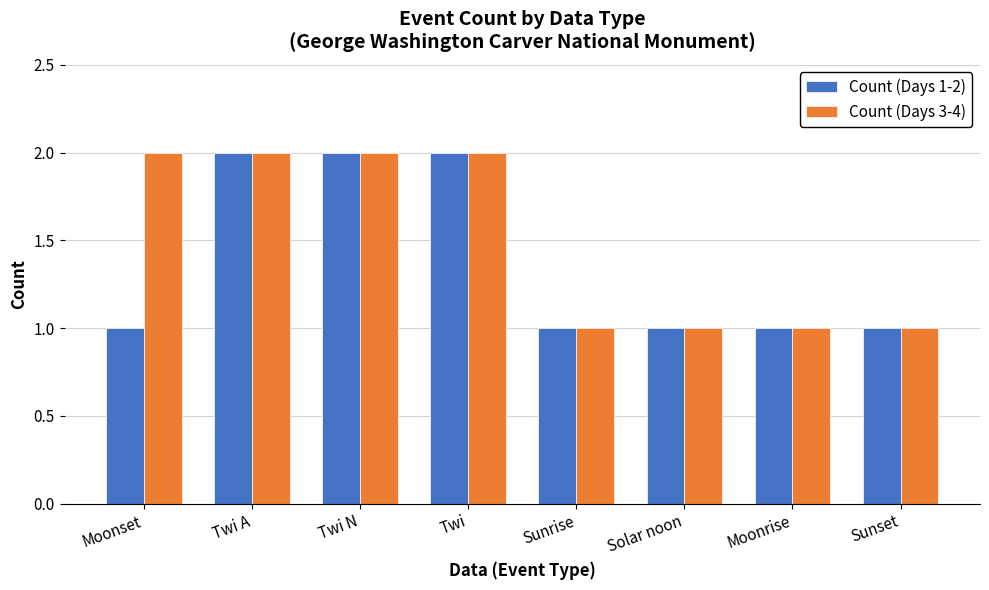

What are all the series names shown in the legend?

Count (Days 1-2), Count (Days 3-4)